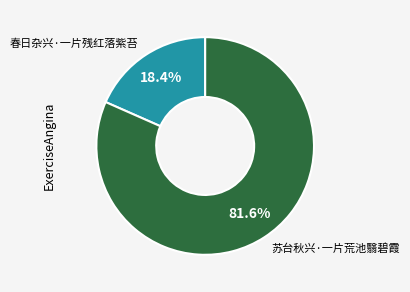

The 春日杂兴·一片残红落紫苔 slice represents 18% of the pie. True or false?

True